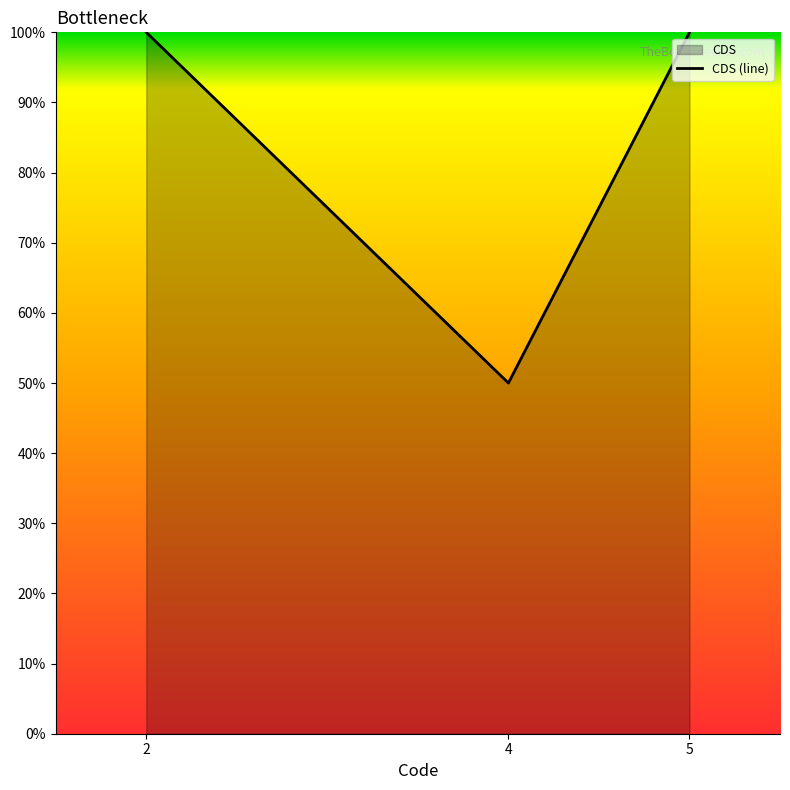

Where is the data nearest to the value 0?

4